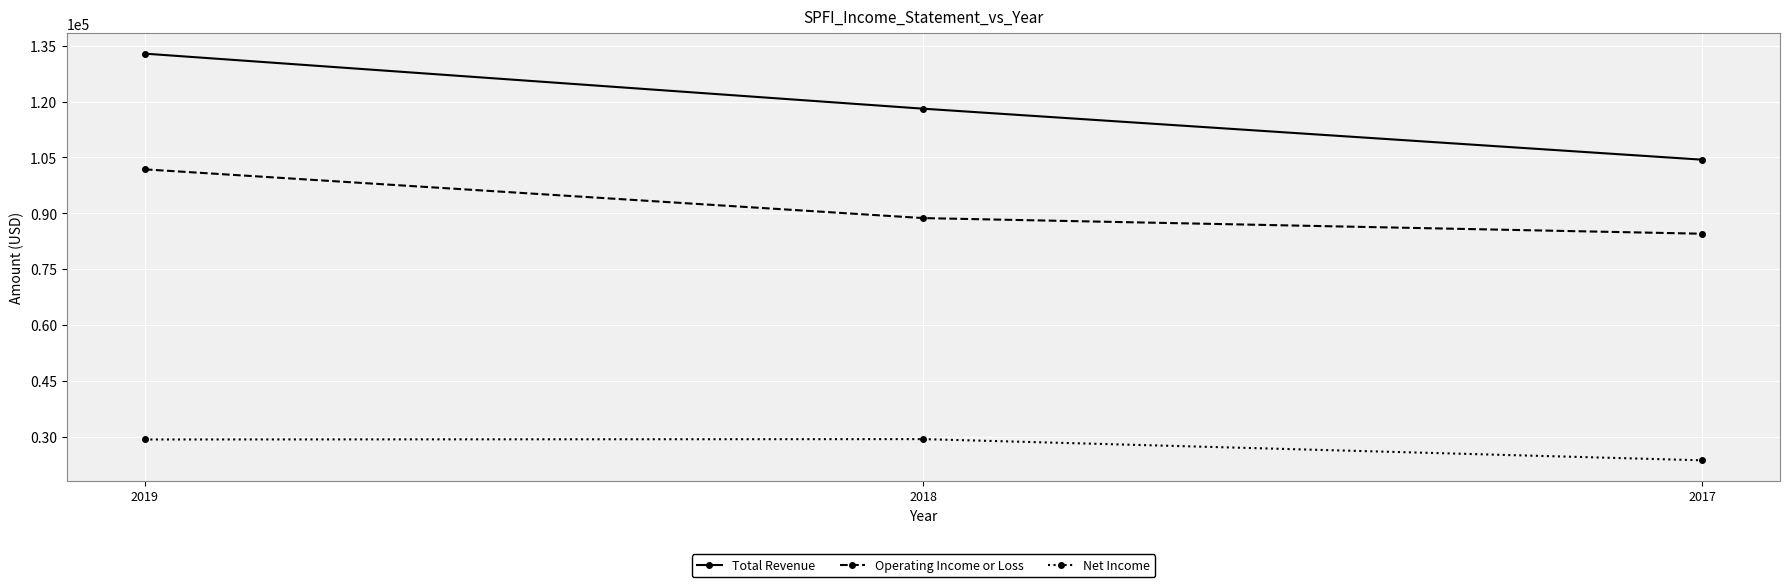

Read the Net Income value at 2017, to the nearest 100.

23600